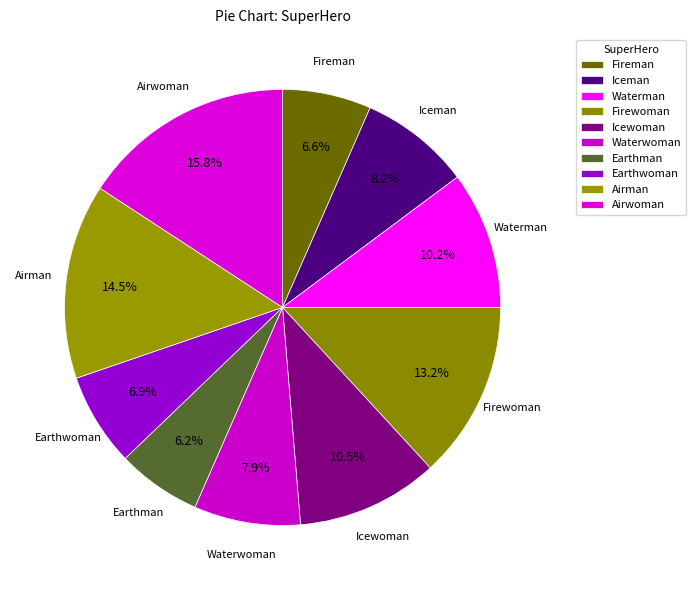

Combined, what portion of the pie is Waterman and Airwoman?

26.0%